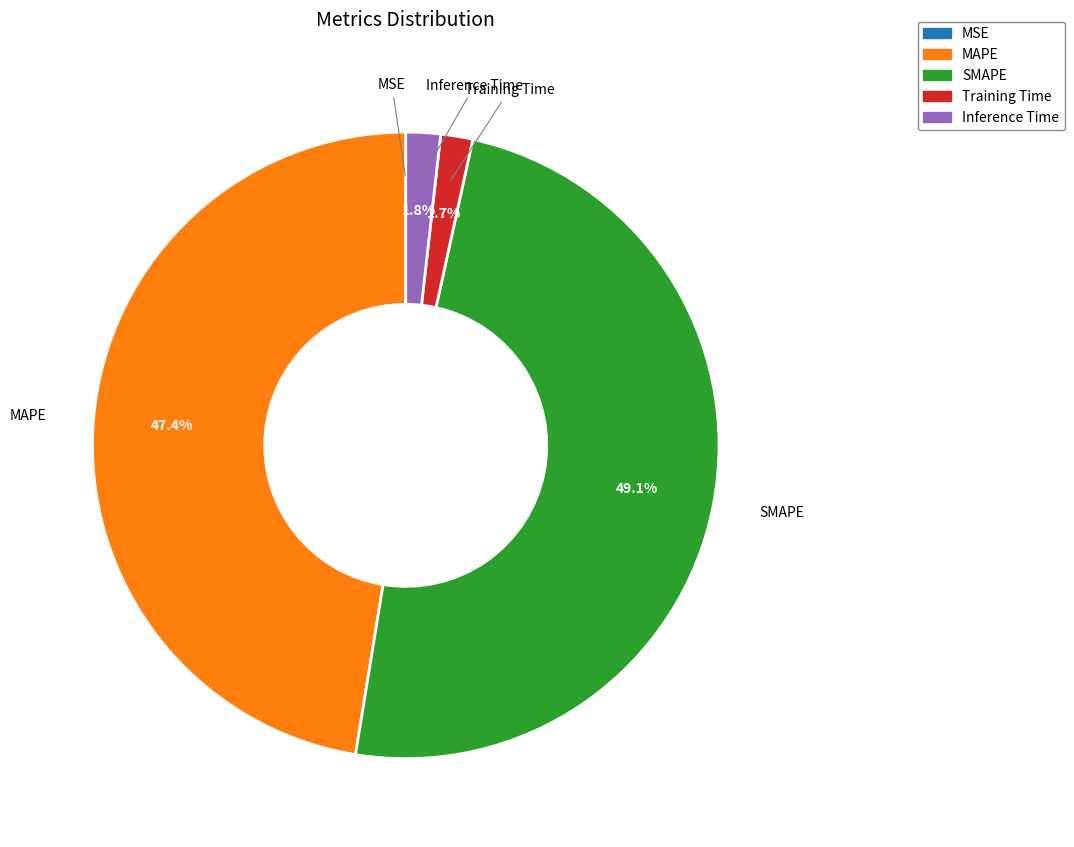

What percentage do SMAPE and Inference Time together represent?

50.9%